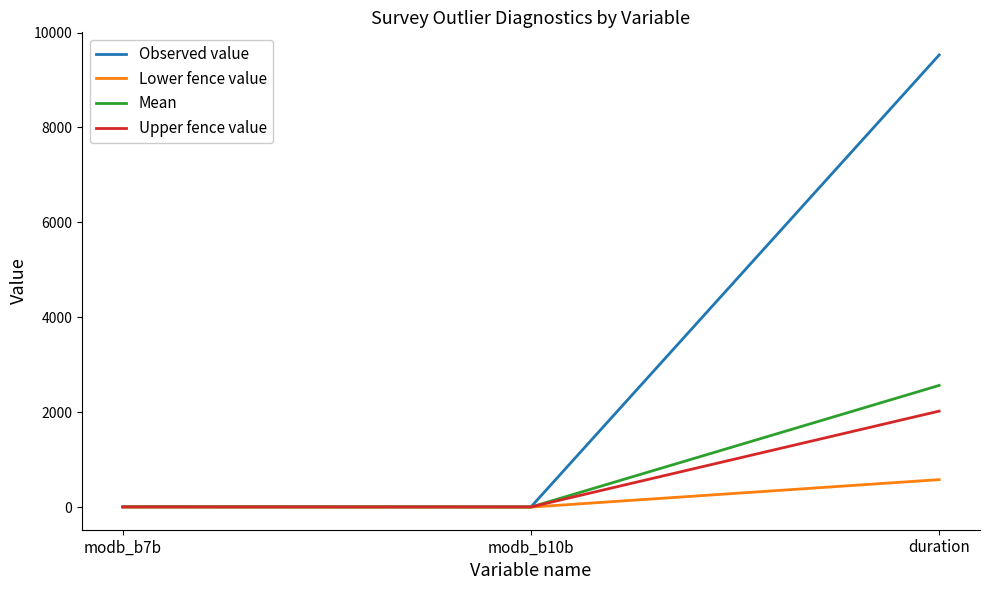

Read the Observed value value at duration.

9528.0